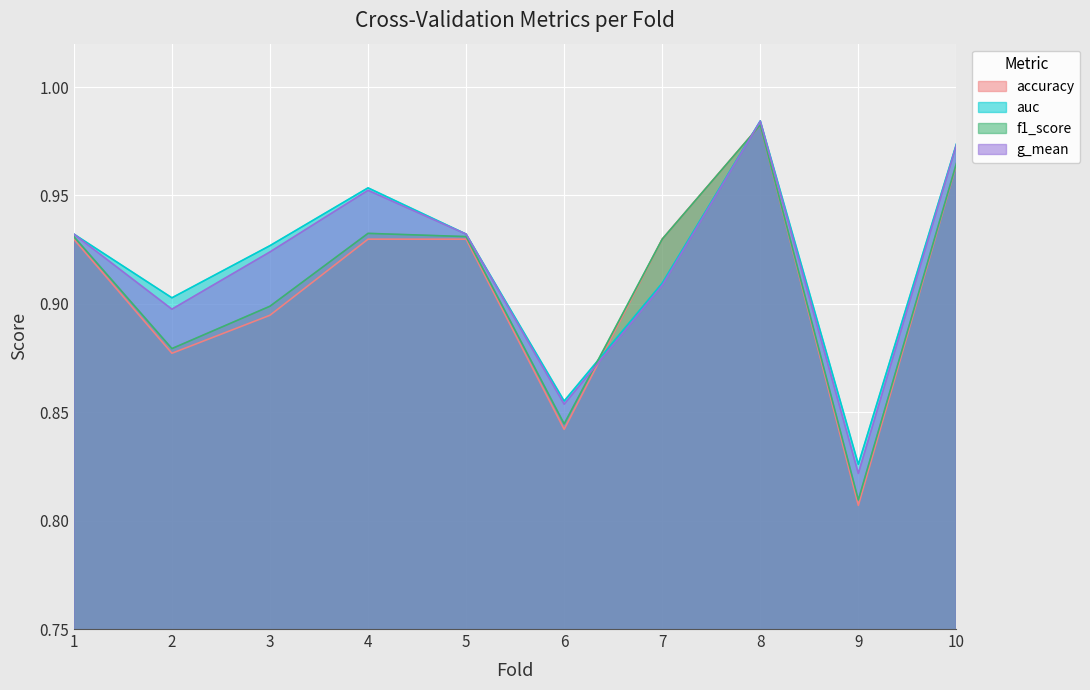

Which series has the largest total across all categories?

auc